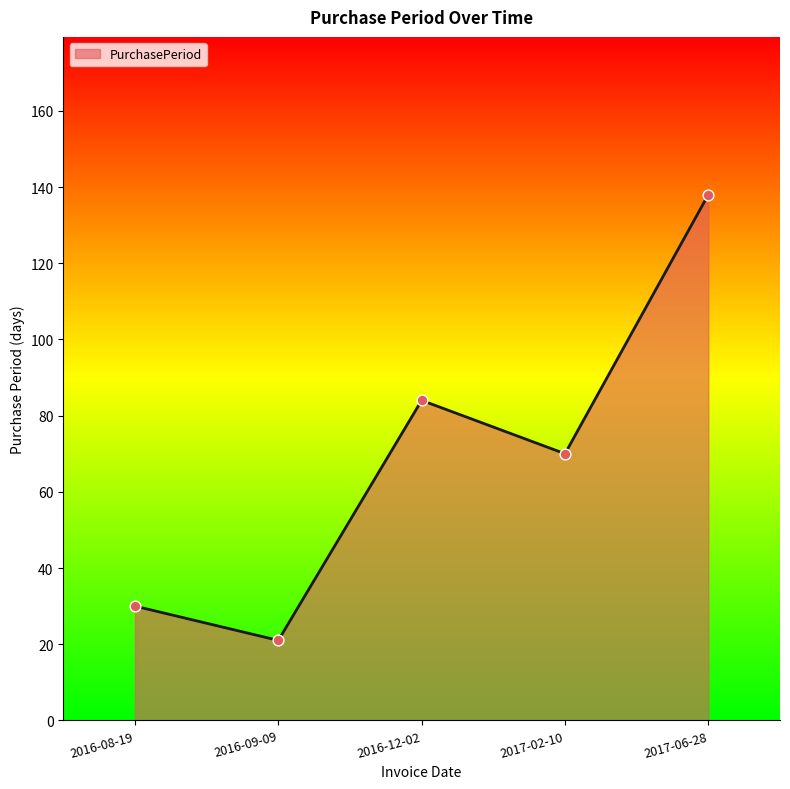

Between 2017-02-10 and 2016-09-09, which is larger?

2017-02-10